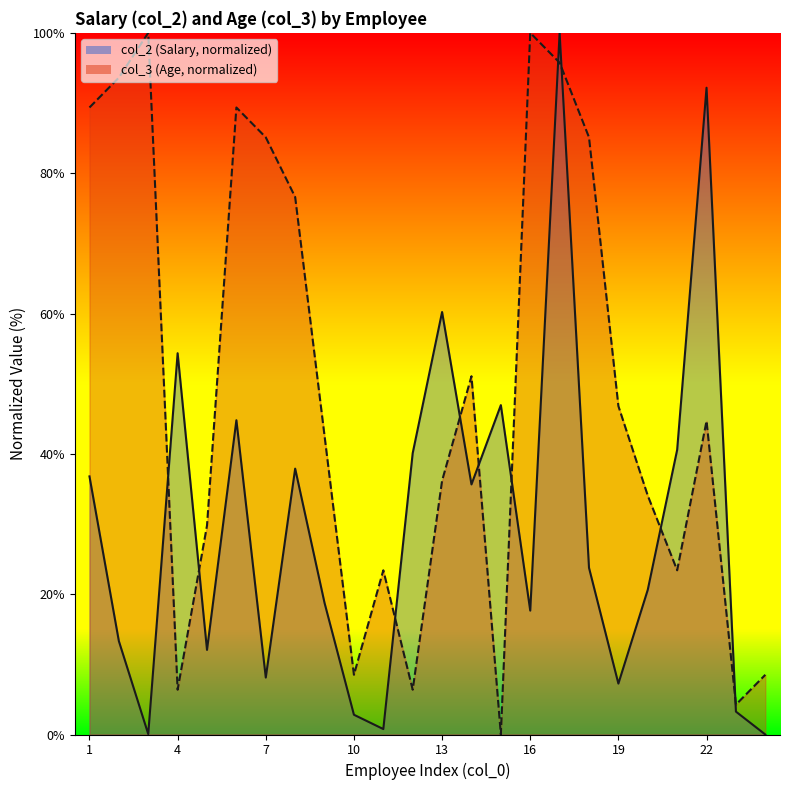

What is the difference between the maximum and second lowest values in the col_3 series?

95.7